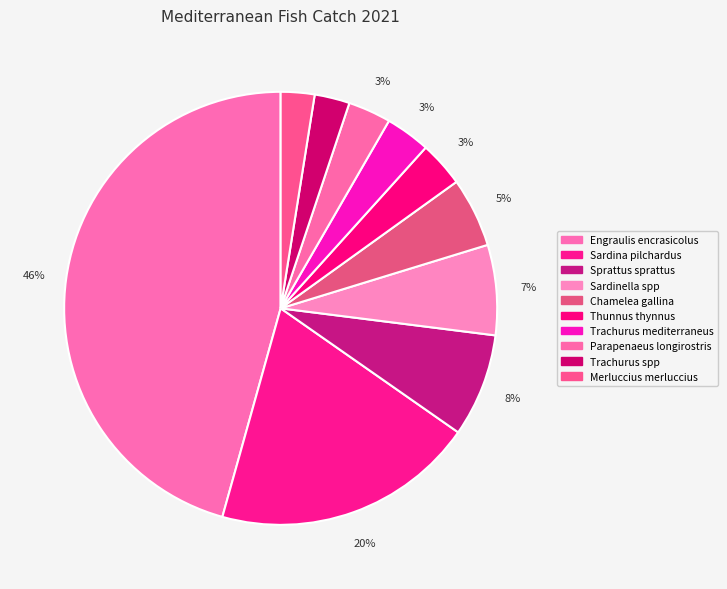

To the nearest percent, what is the difference between the Merluccius merluccius and Engraulis encrasicolus slice percentages?

43%